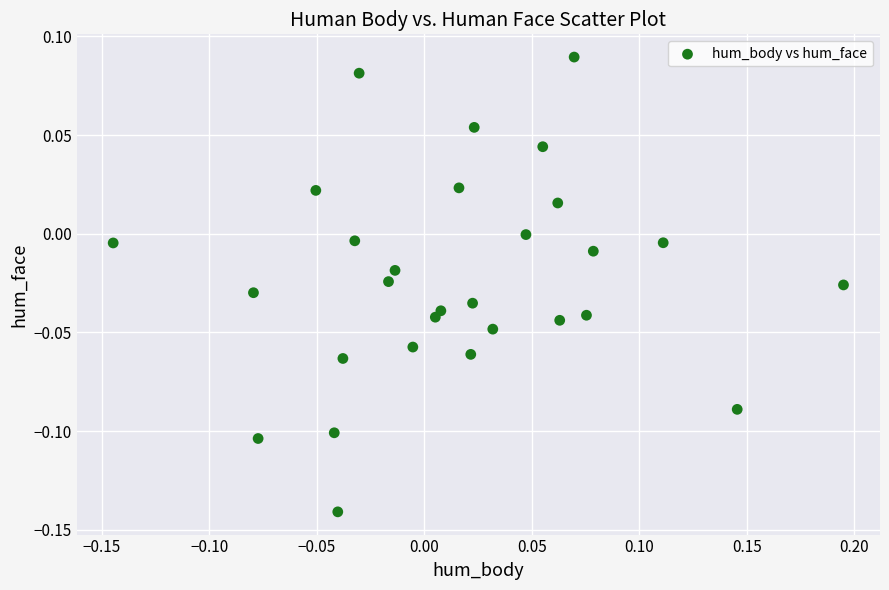

What is the range of X values (max minus min)?

0.3